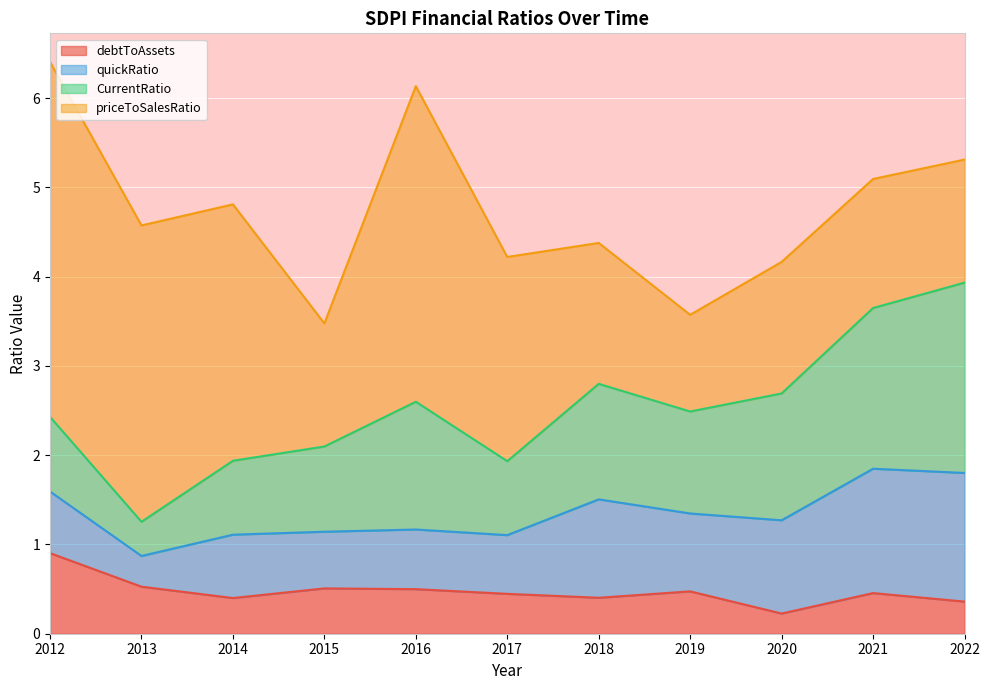

True or false: debtToAssets and CurrentRatio cross at least once.

True